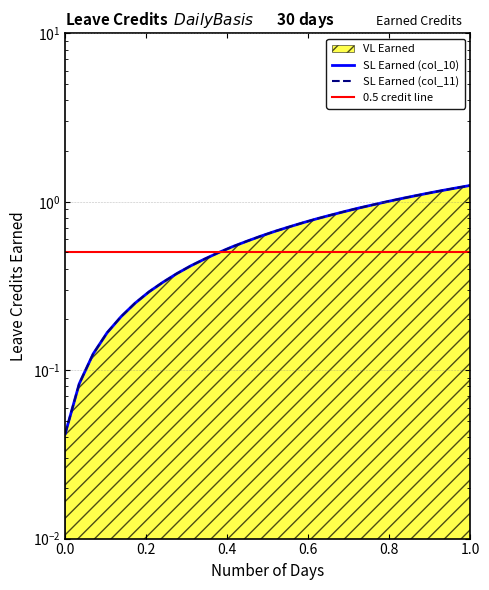

Reading left to right, extract all data points from this chart.

VL Earned: 0.0	0.1	0.1	0.2	0.2	0.2	0.3	0.3	0.4	0.4	0.5	0.5	0.5	0.6	0.6	0.7	0.7	0.8	0.8	0.8	0.9	0.9	1.0	1.0	1.0	1.1	1.1	1.2	1.2	1.2
SL Earned (col_10): 0.0	0.1	0.1	0.2	0.2	0.2	0.3	0.3	0.4	0.4	0.5	0.5	0.5	0.6	0.6	0.7	0.7	0.8	0.8	0.8	0.9	0.9	1.0	1.0	1.0	1.1	1.1	1.2	1.2	1.2